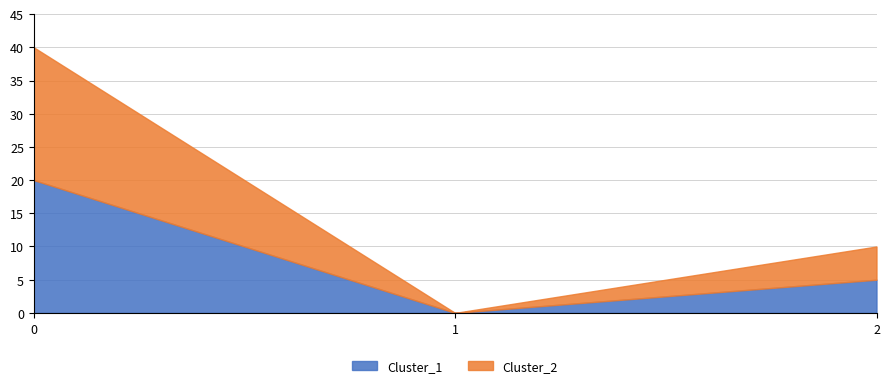

What is the average value of the Cluster_2 series?

8